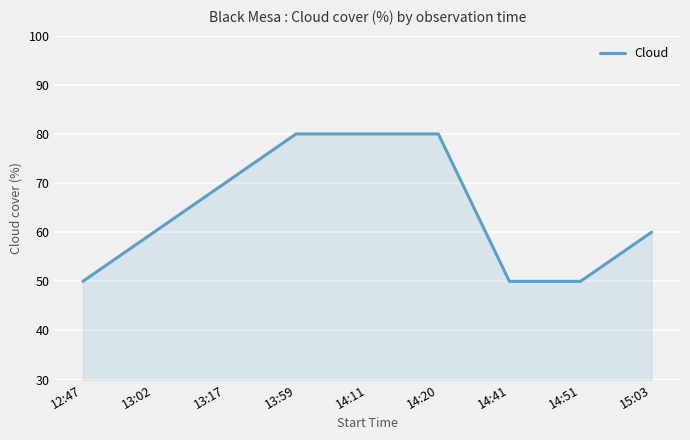

Approximately how many times larger is the value at 15:03 compared to 14:41?

1.2